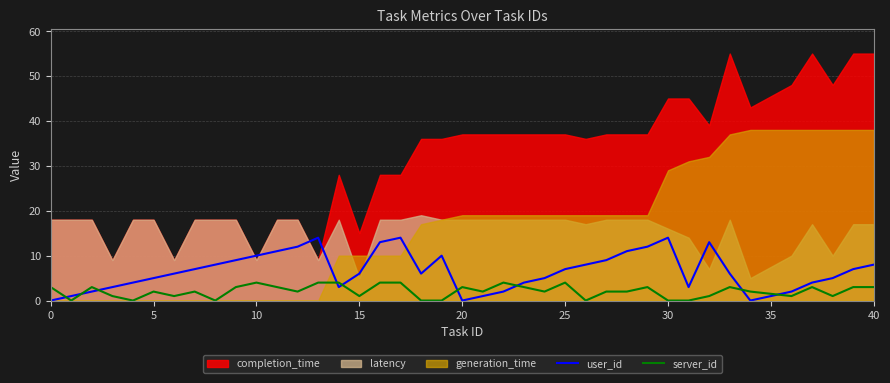

True or false: user_id and server_id intersect in this chart.

True